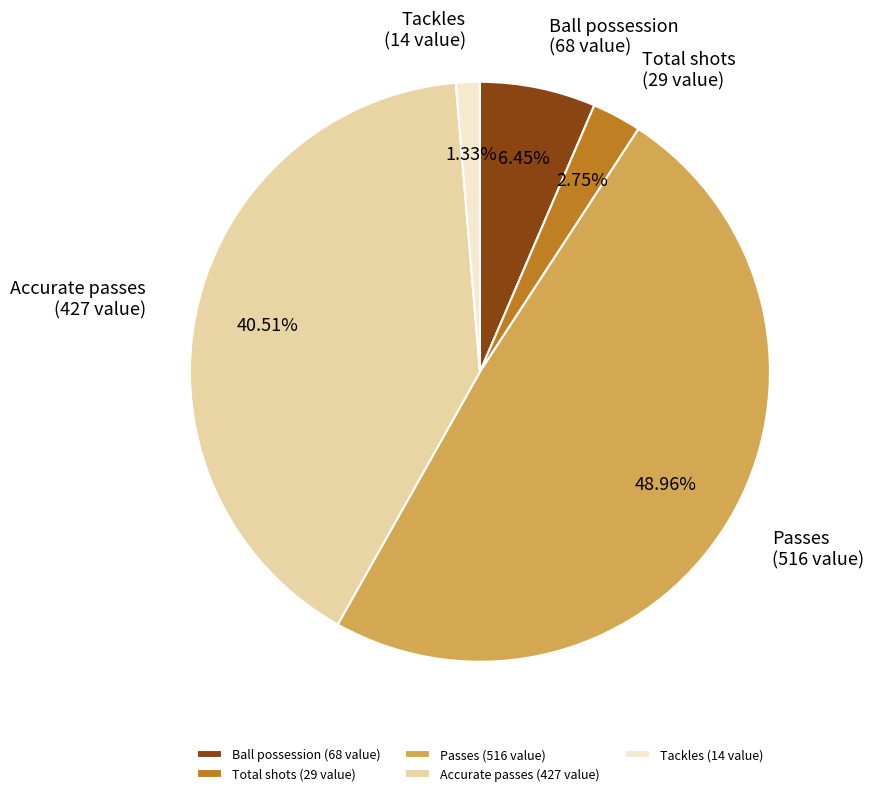

Do Tackles (14 value) and Ball possession (68 value) together represent more than half of the pie?

No